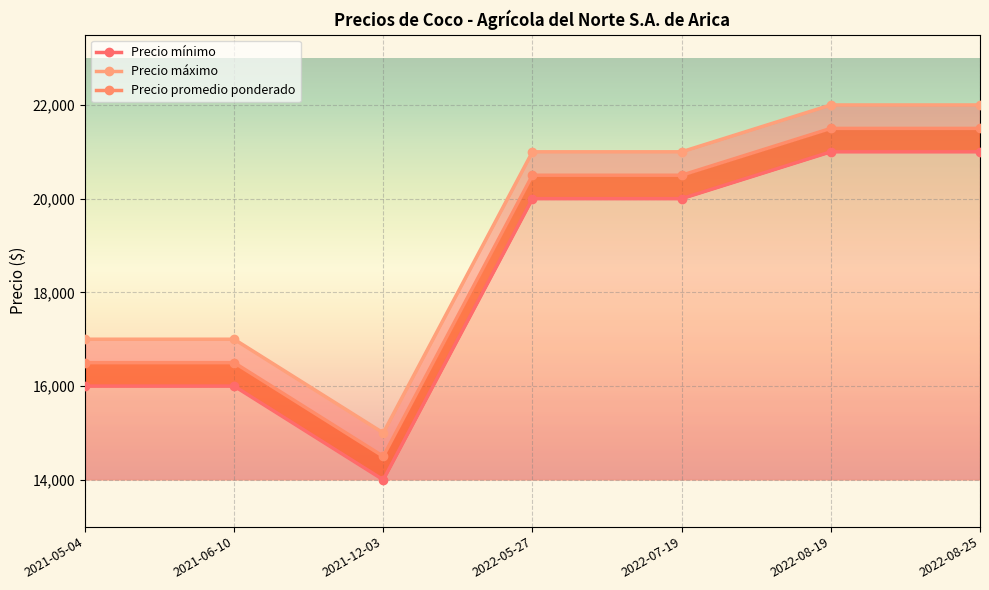

What is the difference between the Precio promedio ponderado values at 2021-12-03 and 2021-06-10?

2000